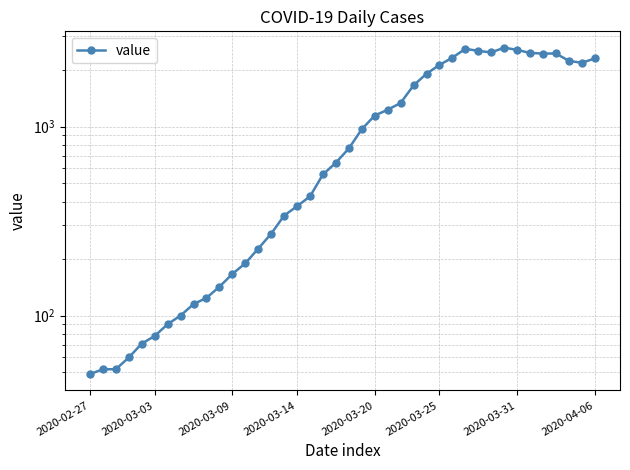

What is the value of the 23rd point from the left?

1144